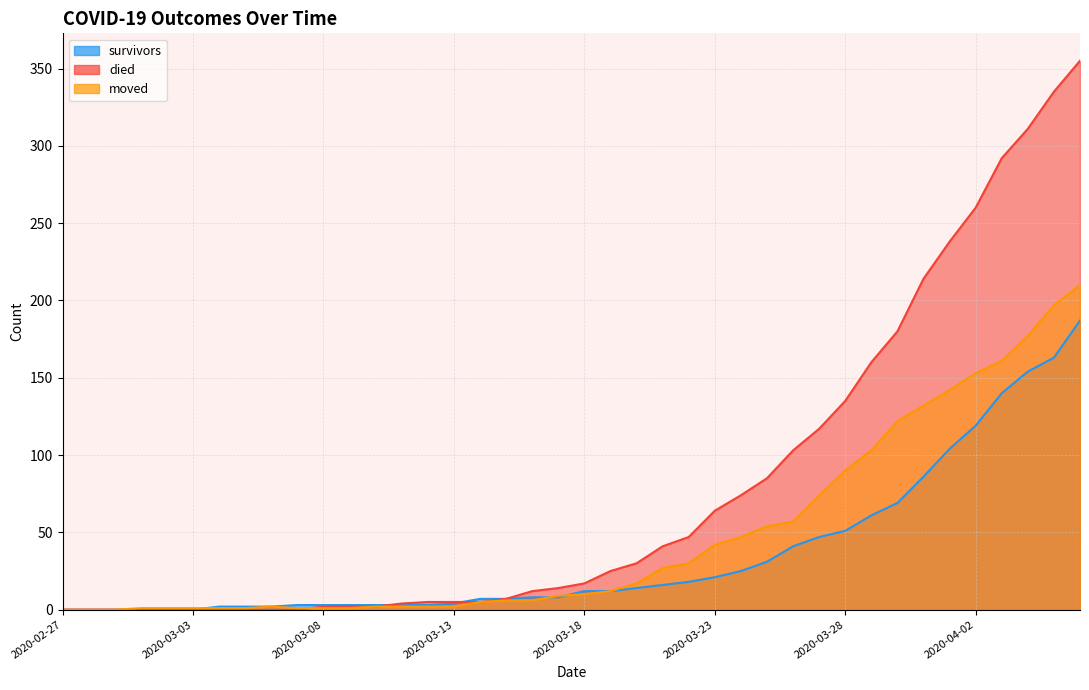

True or false: moved has more than 2 interior local peaks.

False